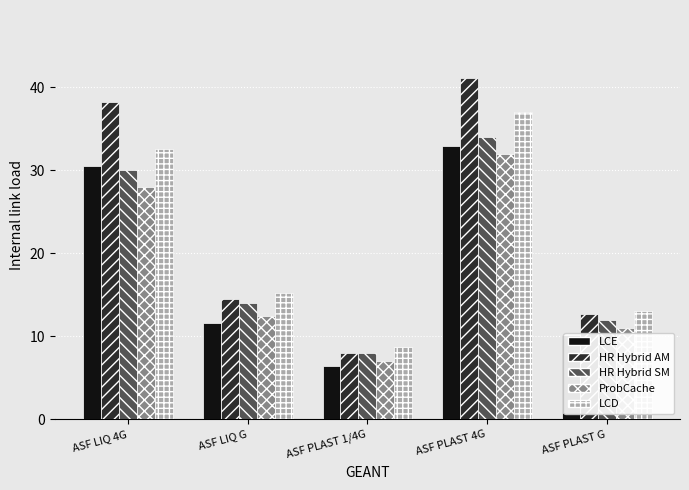

Rank the series at ASF LIQ 4G from highest to lowest value.

HR Hybrid AM, LCD, LCE, HR Hybrid SM, ProbCache